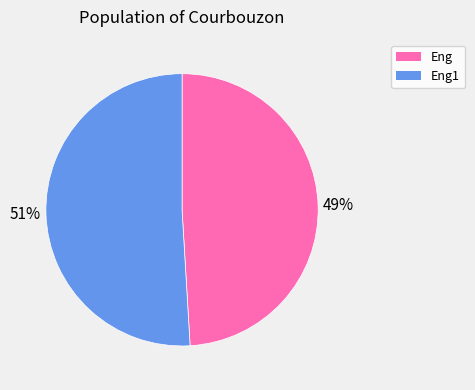

Rank the categories by value from highest to lowest.

Eng1, Eng